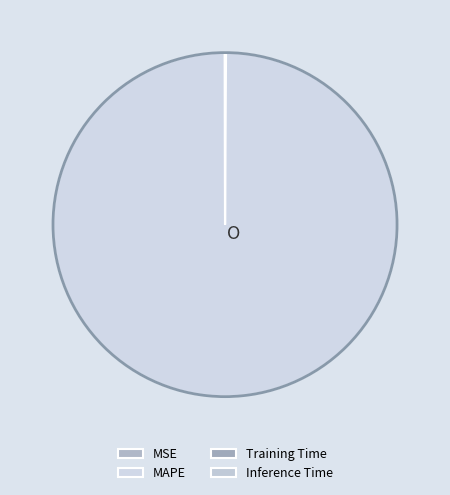

The MAPE slice represents 100% of the pie. True or false?

True